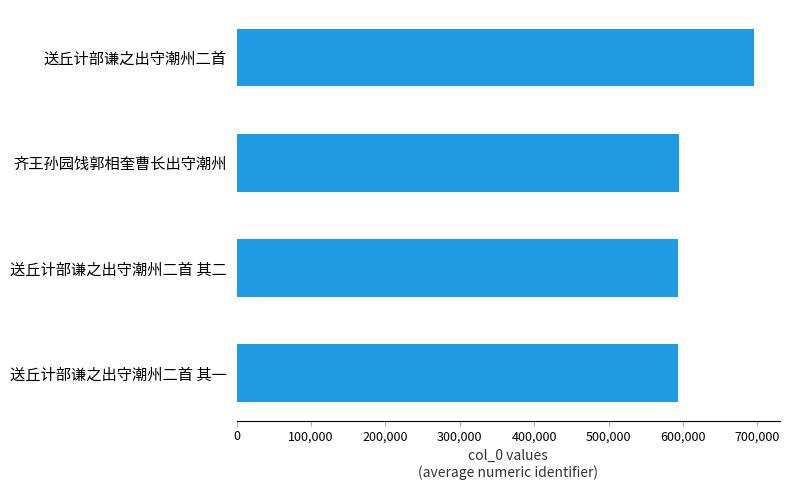

What is the maximum value shown in the chart?

695760